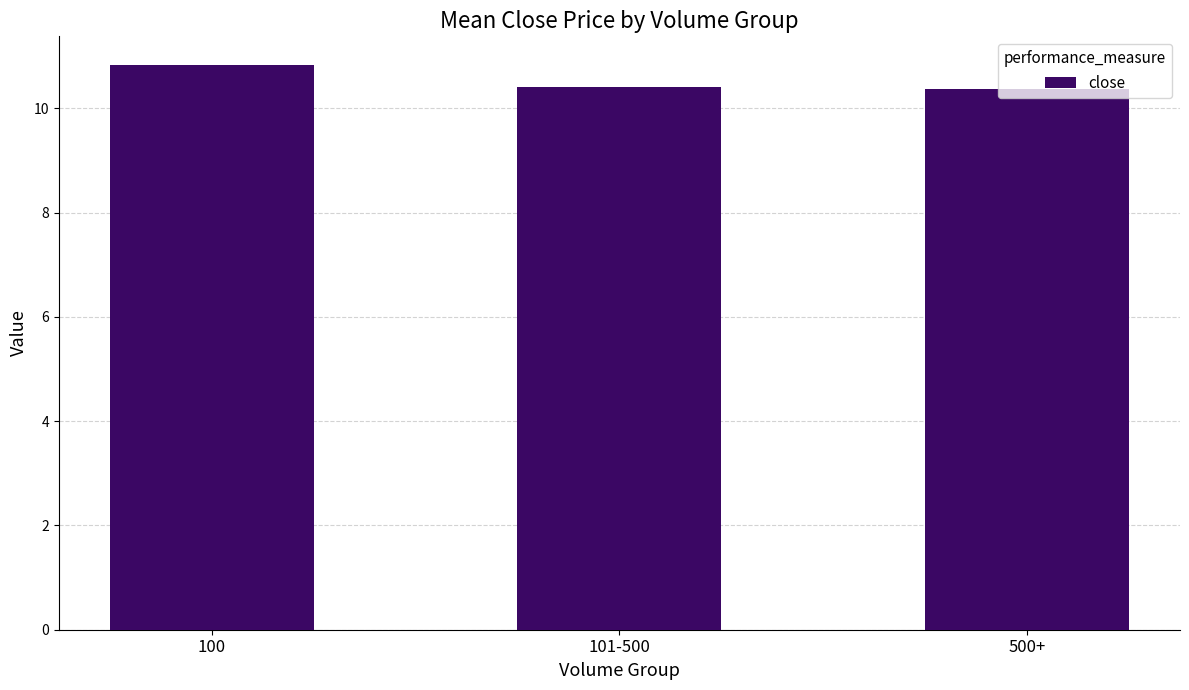

What is the maximum value shown in the chart?

10.8